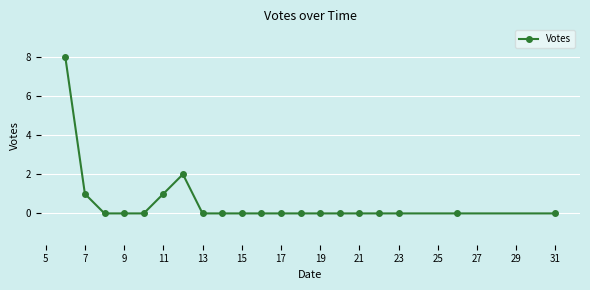

Count the number of categories in the chart.

20